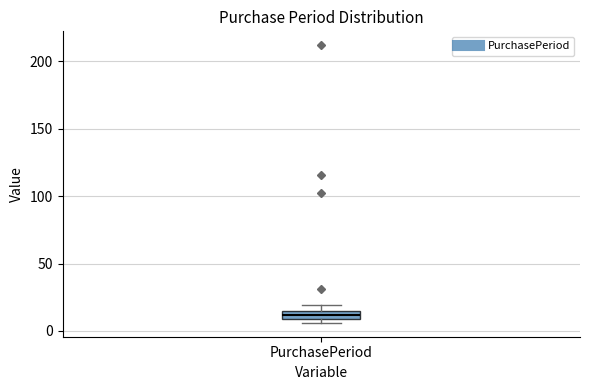

Where is the lower edge of the box for PurchasePeriod on the y-axis? The values are not printed on the chart, so give them approximately, as read against the axis.

10